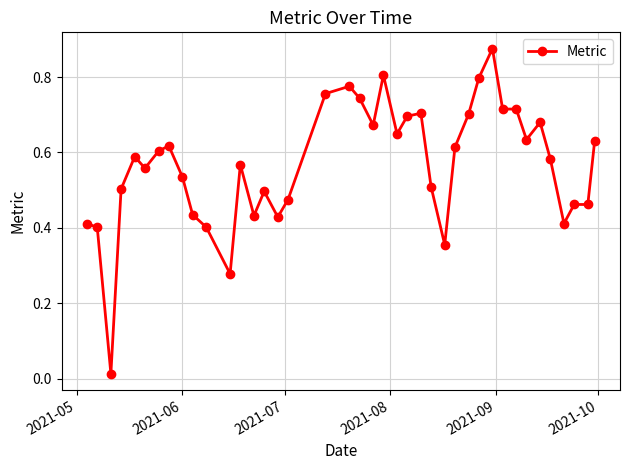

True or false: there are more than 1 points higher than both neighbors.

True